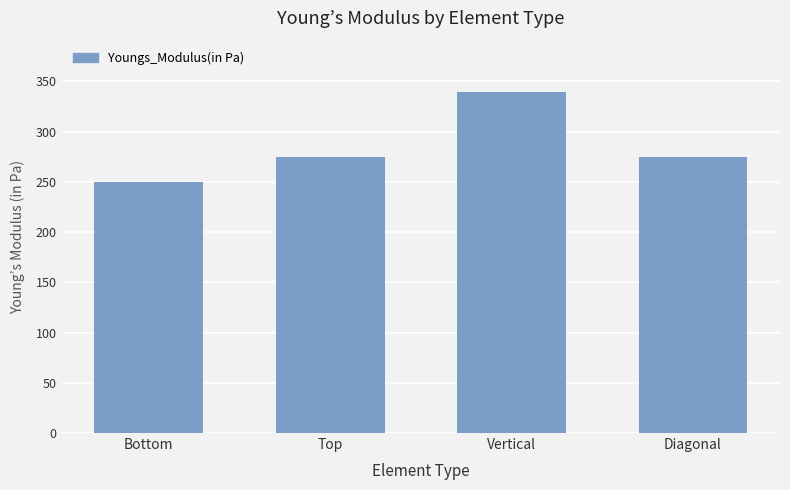

The value at Diagonal is 406.6. True or false?

False